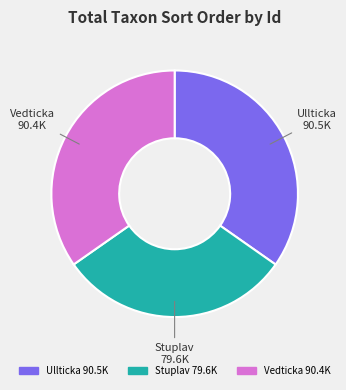

Do Vedticka and Stuplav together represent more than half of the pie?

Yes